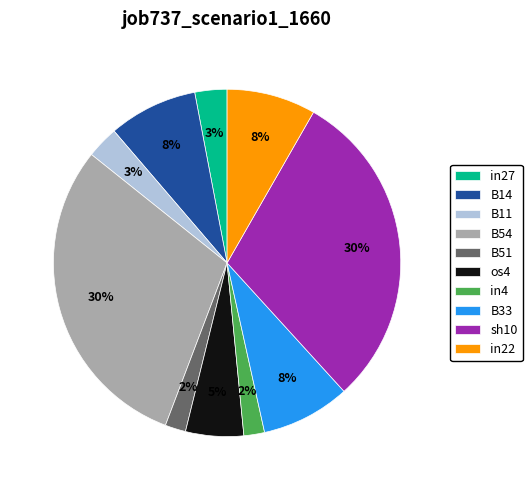

Is B33 the majority of the pie?

No